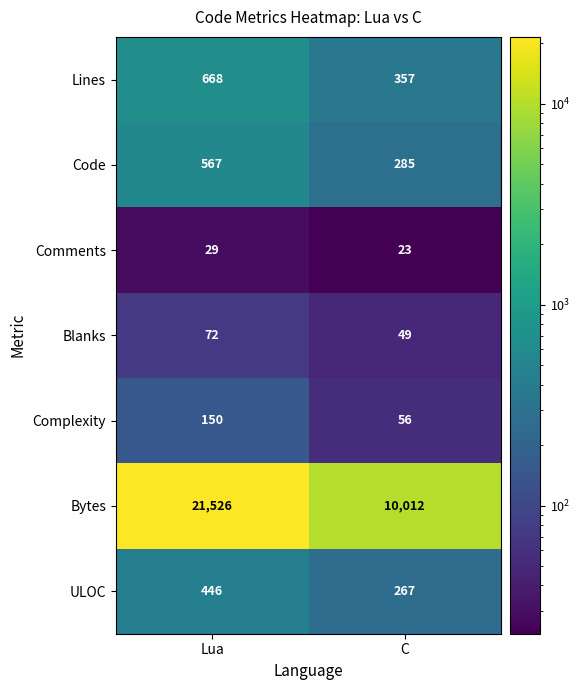

Reading left to right, transcribe all the data shown in this chart.

Lines: 668	357
Code: 567	285
Comments: 29	23
Blanks: 72	49
Complexity: 150	56
Bytes: 21526	10012
ULOC: 446	267